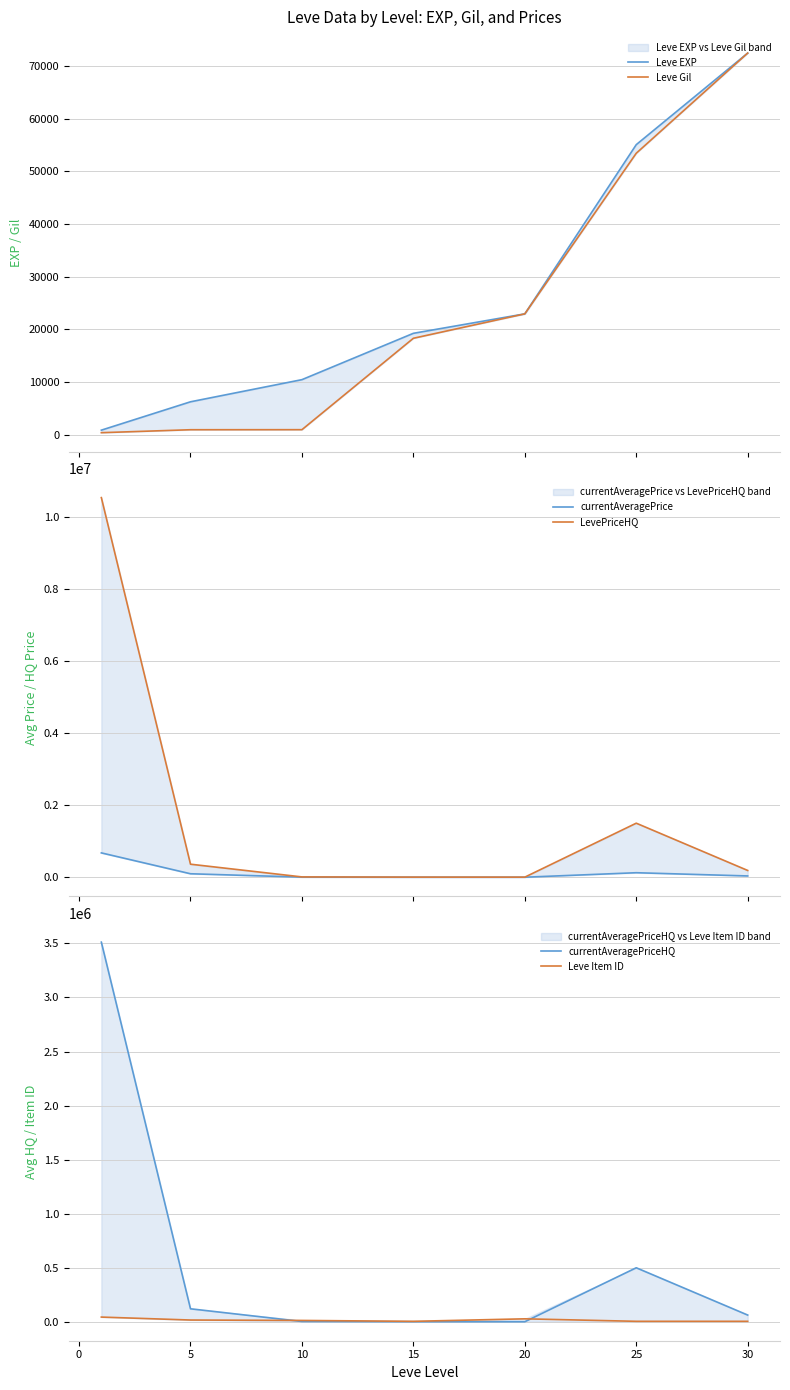

Does the chart have visible grid lines?

Yes